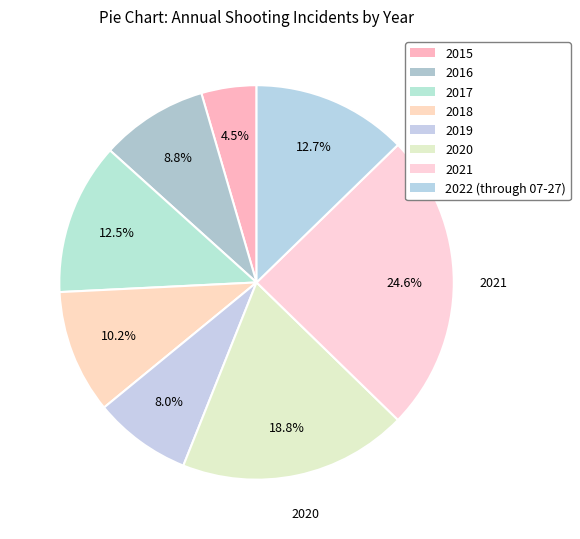

What percentage is the 2020 slice, to the nearest percent?

19%